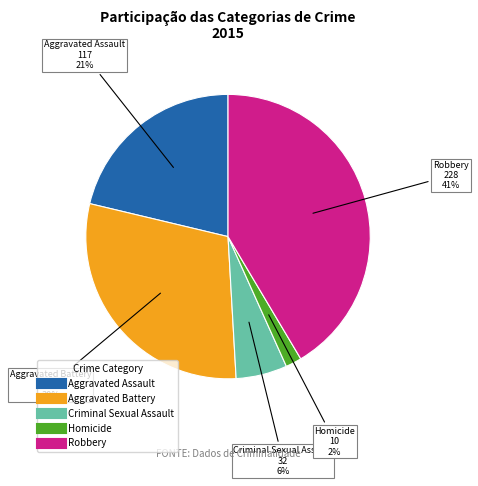

Which category has the smallest portion of the pie?

Homicide